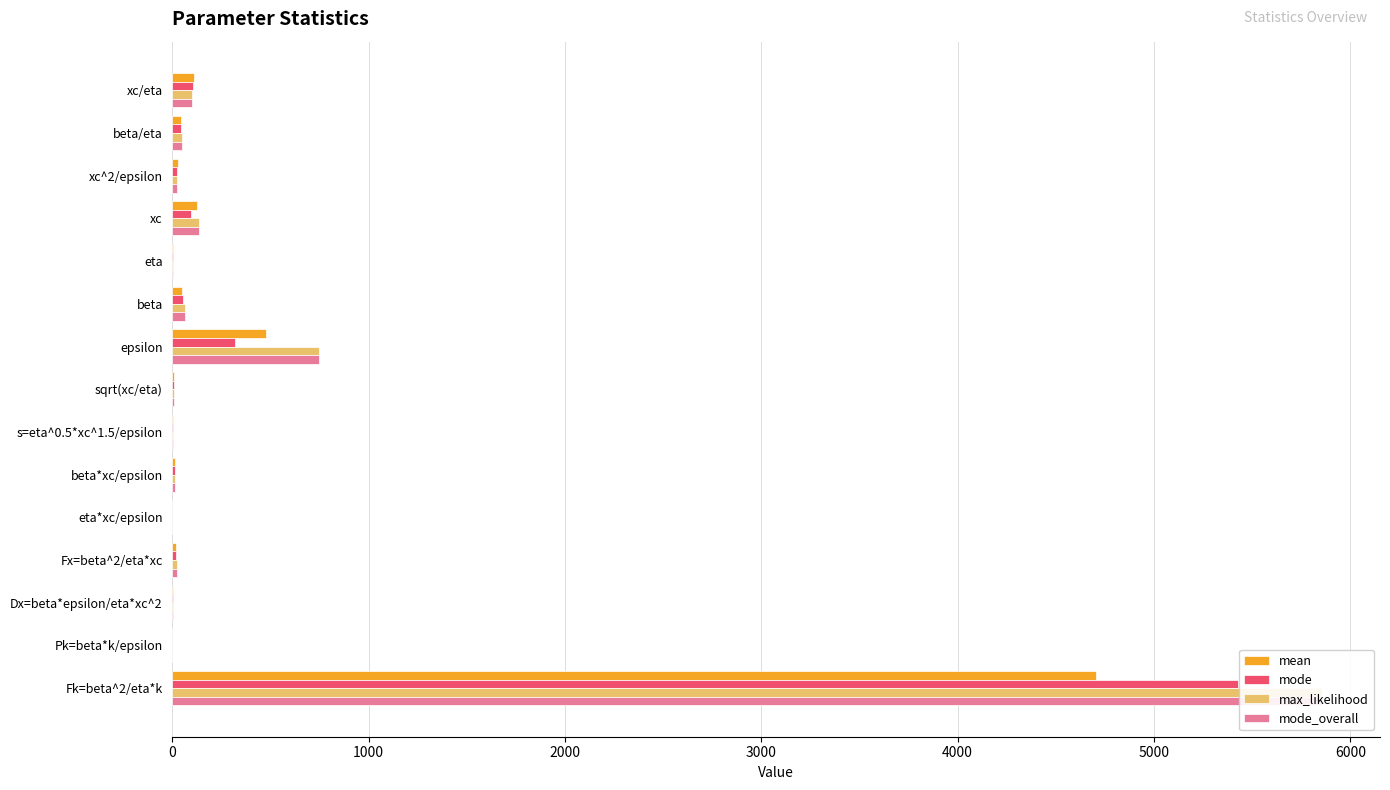

How many bars are there in each group?

4